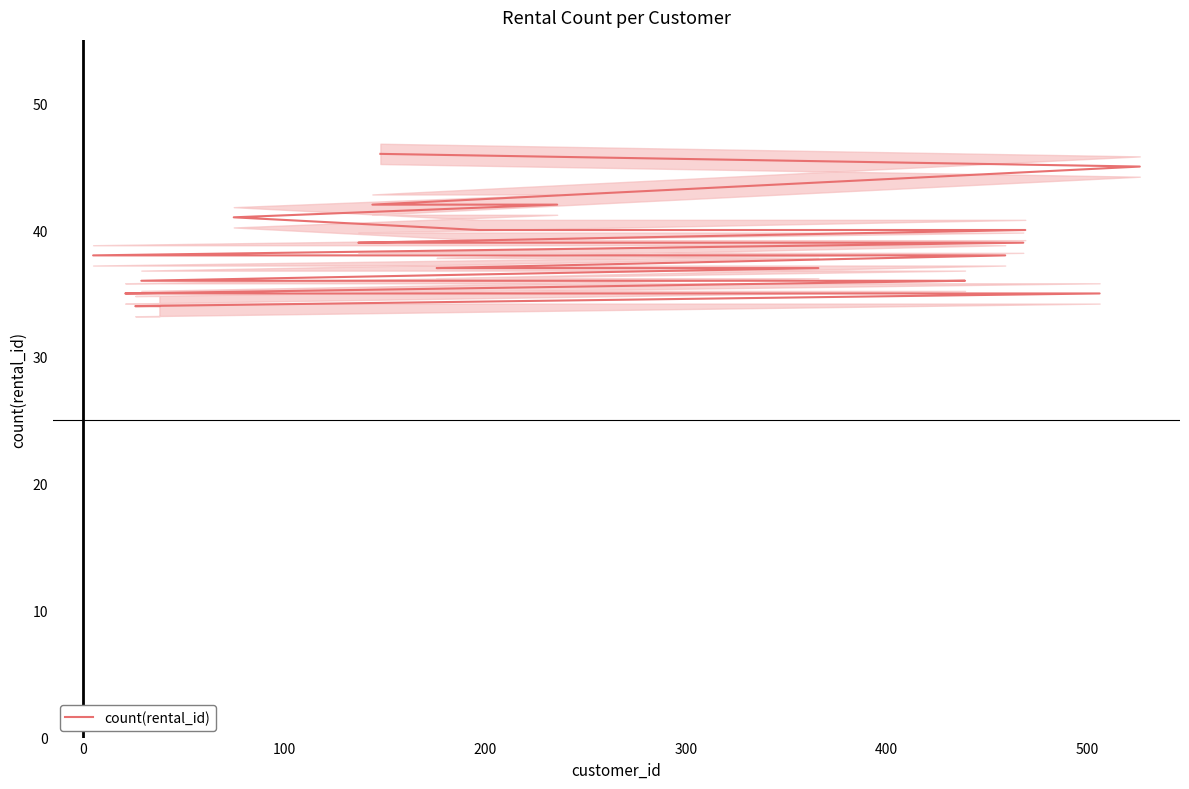

The chart shows a value of 47 at 25. True or false?

False